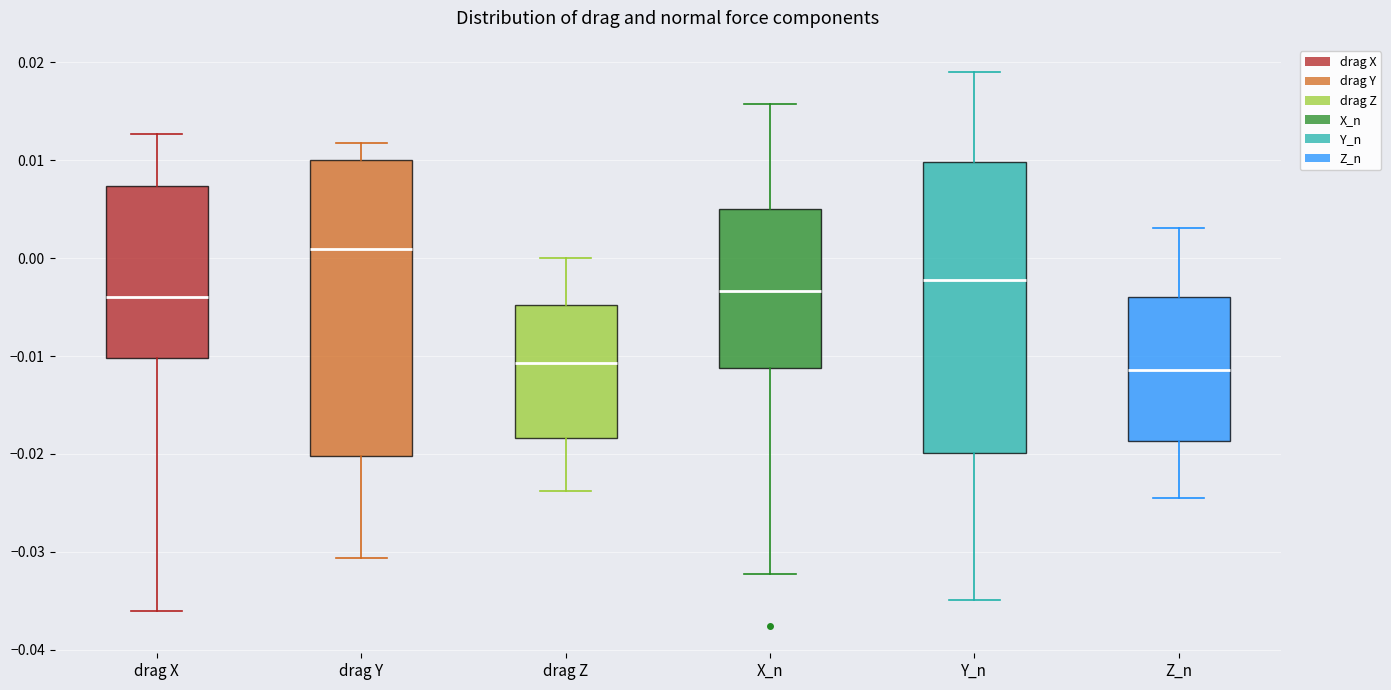

Reading left to right, read every box against the y-axis: the position of its median line, the range the box covers, and the ends of its whiskers. The values are not printed on the chart, so give them approximately, as read against the axis.

drag X: median -0.004, box -0.010 to 0.007, whiskers -0.036 to 0.013
drag Y: median 0.001, box -0.020 to 0.010, whiskers -0.031 to 0.012
drag Z: median -0.011, box -0.018 to -0.005, whiskers -0.024 to 0.000
X_n: median -0.003, box -0.011 to 0.005, whiskers -0.032 to 0.016
Y_n: median -0.002, box -0.020 to 0.010, whiskers -0.035 to 0.019
Z_n: median -0.011, box -0.019 to -0.004, whiskers -0.025 to 0.003